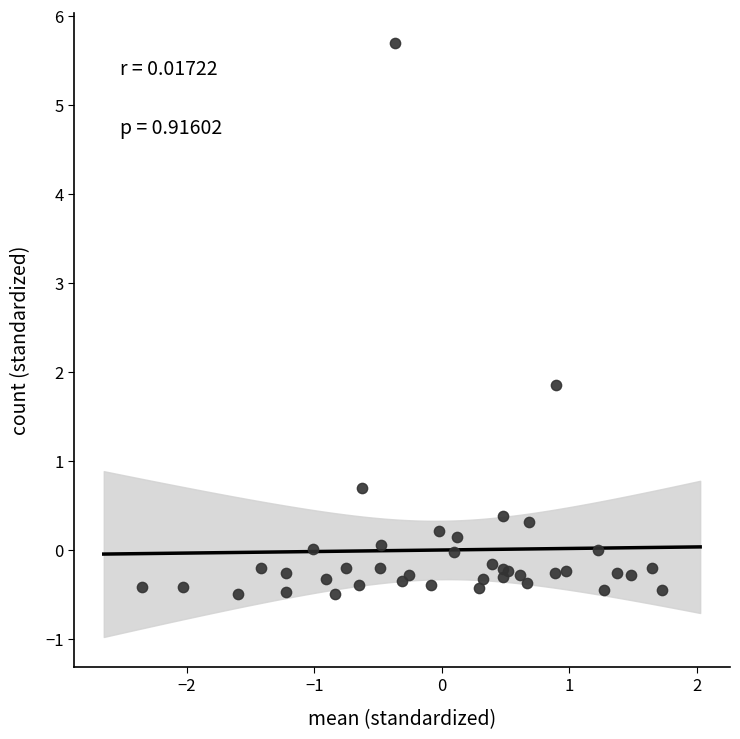

What Y value in the scatter plot is closest to 2?

1.9